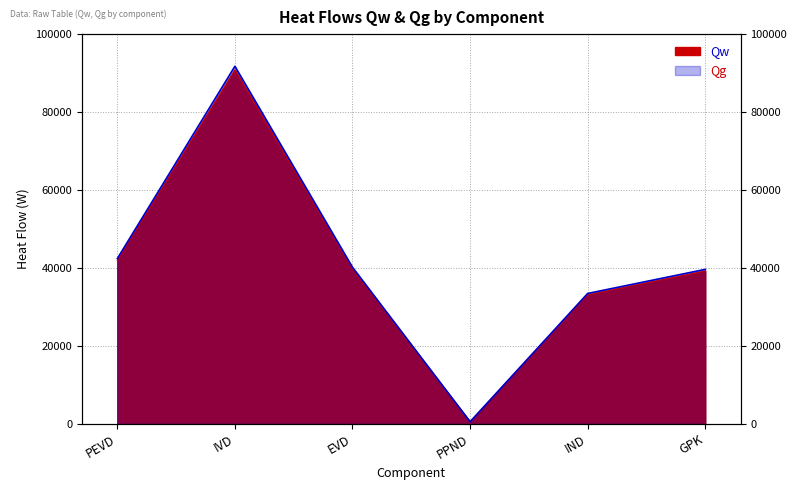

At which category is the sum across all series the highest?

IVD